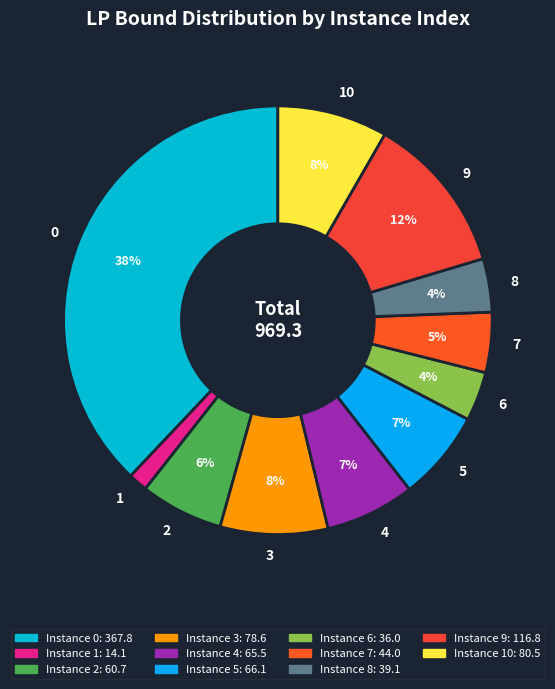

Combined, do 0 and 5 account for over 50%?

No